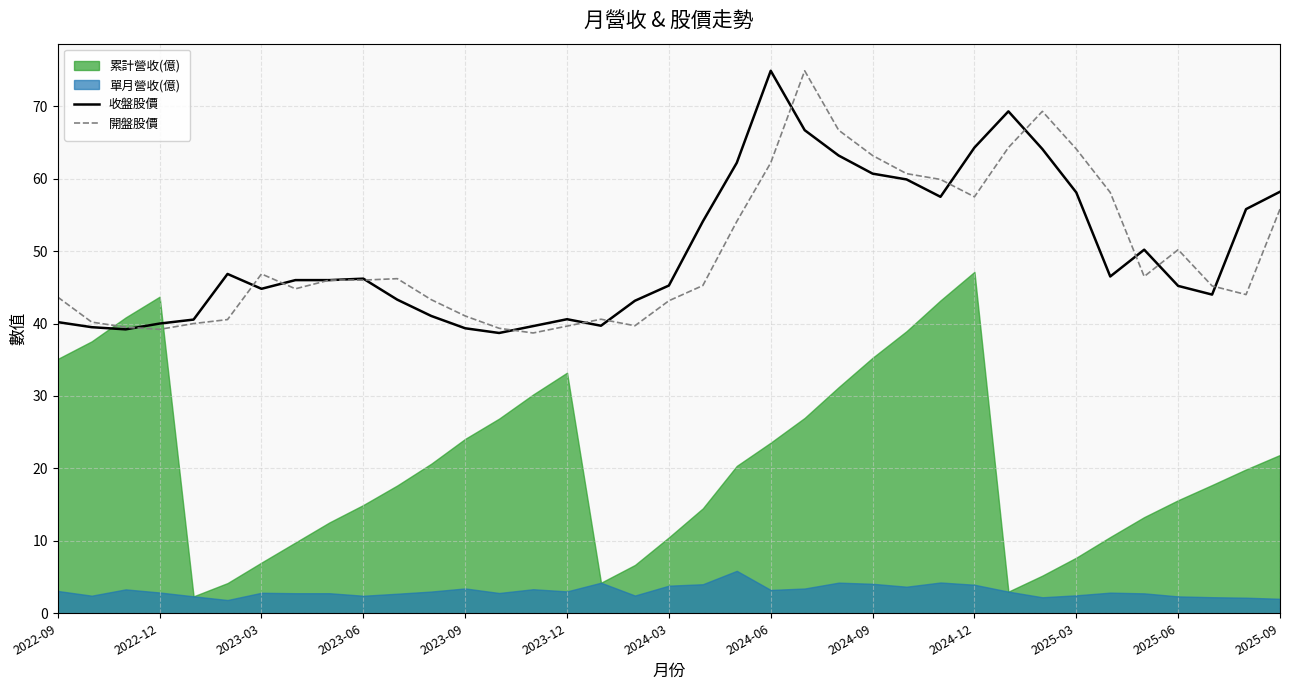

Where is 開盤股價 nearest to the value 56?

2025-09